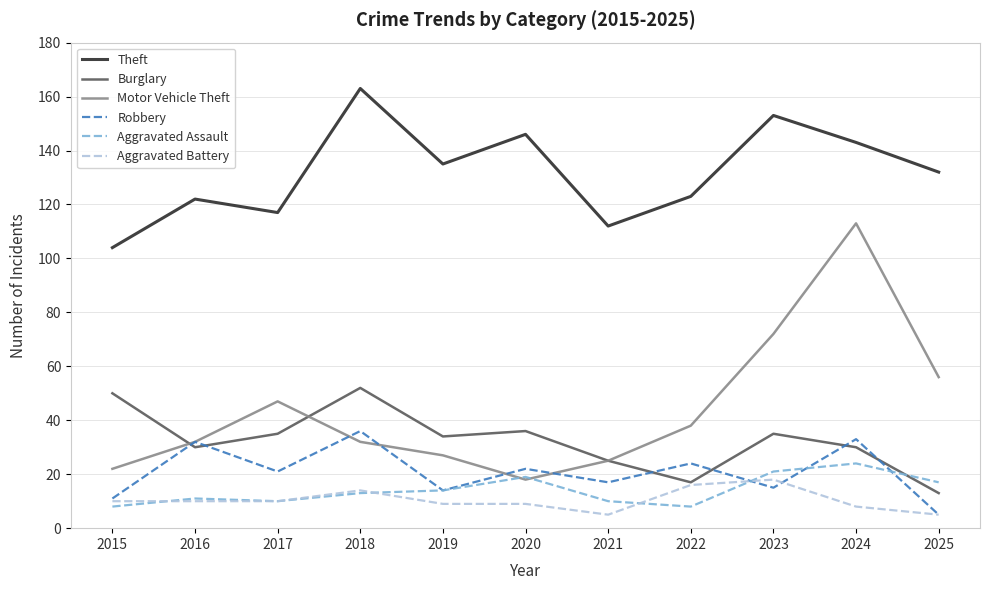

Reading right to left, transcribe all the data shown in this chart.

Theft: 132	143	153	123	112	146	135	163	117	122	104
Burglary: 13	30	35	17	25	36	34	52	35	30	50
Motor Vehicle Theft: 56	113	72	38	25	18	27	32	47	32	22
Robbery: 5	33	15	24	17	22	14	36	21	32	11
Aggravated Assault: 17	24	21	8	10	19	14	13	10	11	8
Aggravated Battery: 5	8	18	16	5	9	9	14	10	10	10